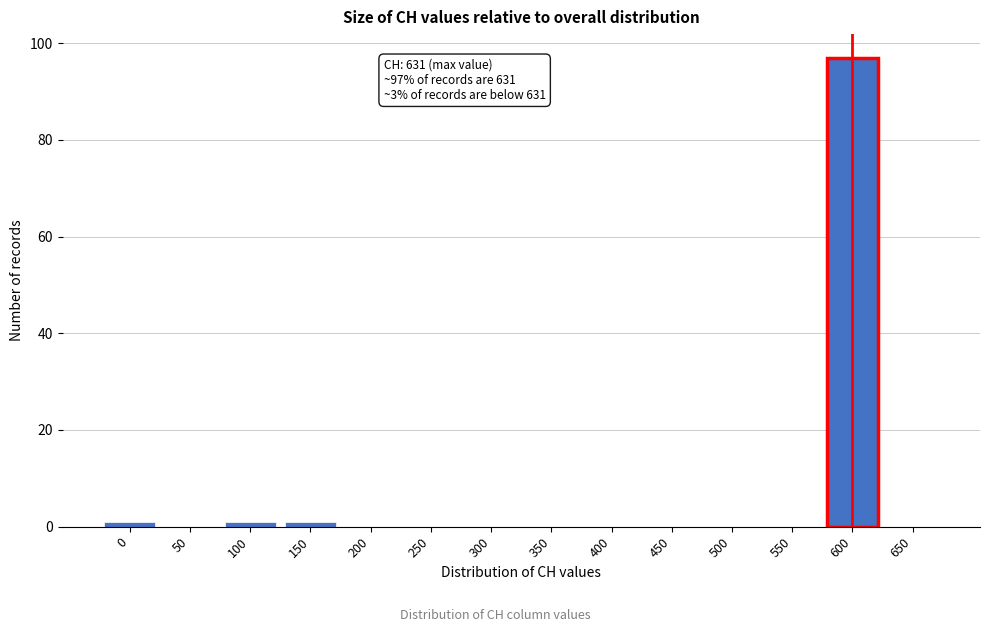

Reading left to right, transcribe all the data shown in this chart.

0=1	50=0	100=1	150=1	200=0	250=0	300=0	350=0	400=0	450=0	500=0	550=0	600=97	650=0